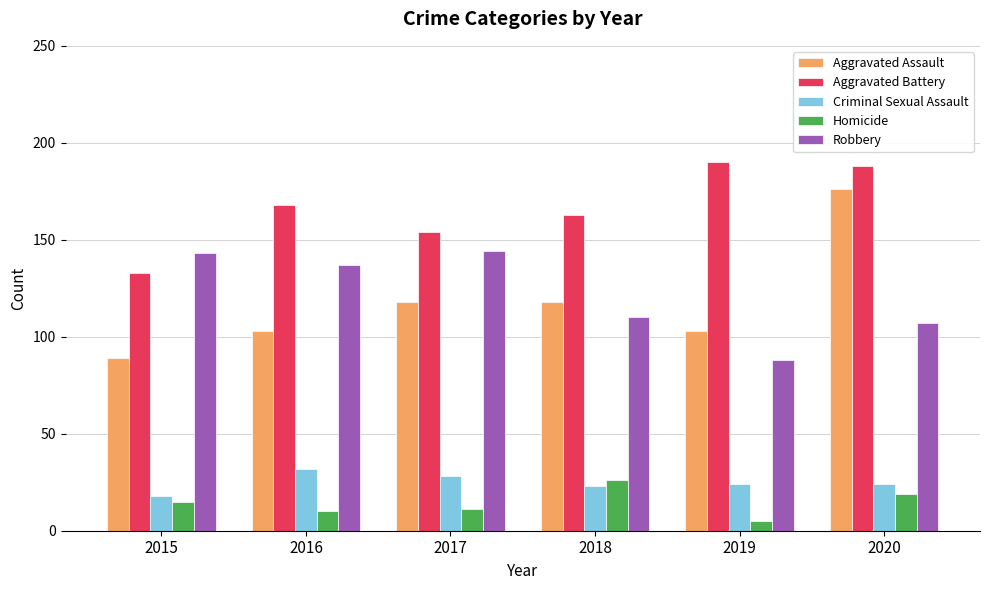

Which series changed the most between 2015 and 2017?

Aggravated Assault